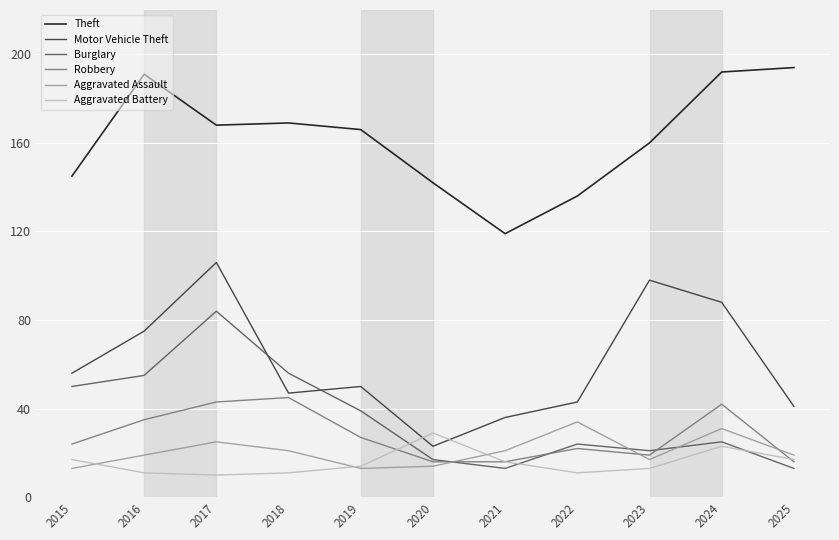

What is the smallest value displayed?

10